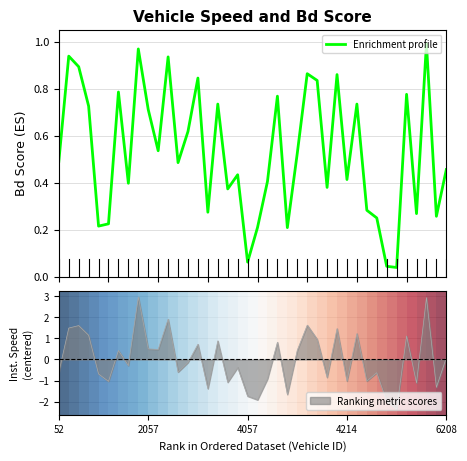

Does the chart have visible grid lines?

Yes